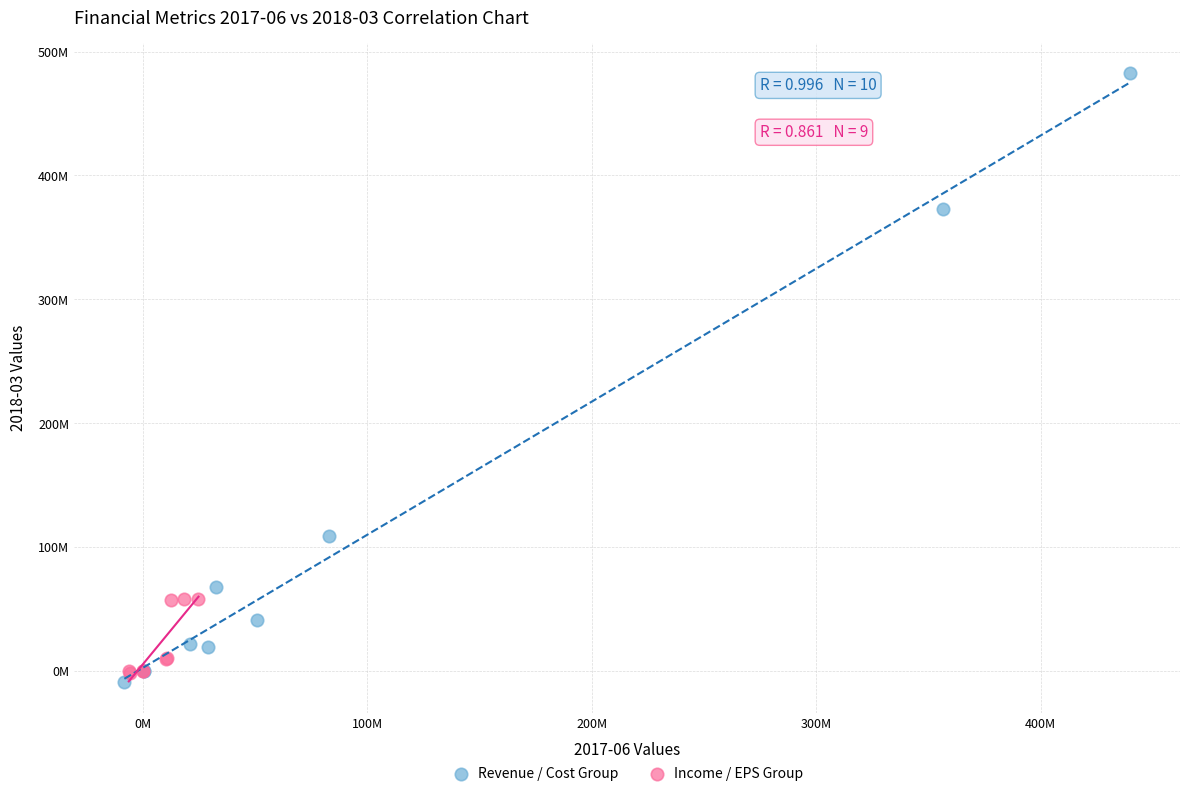

What are all the series names shown in the legend?

Revenue / Cost Group, Income / EPS Group